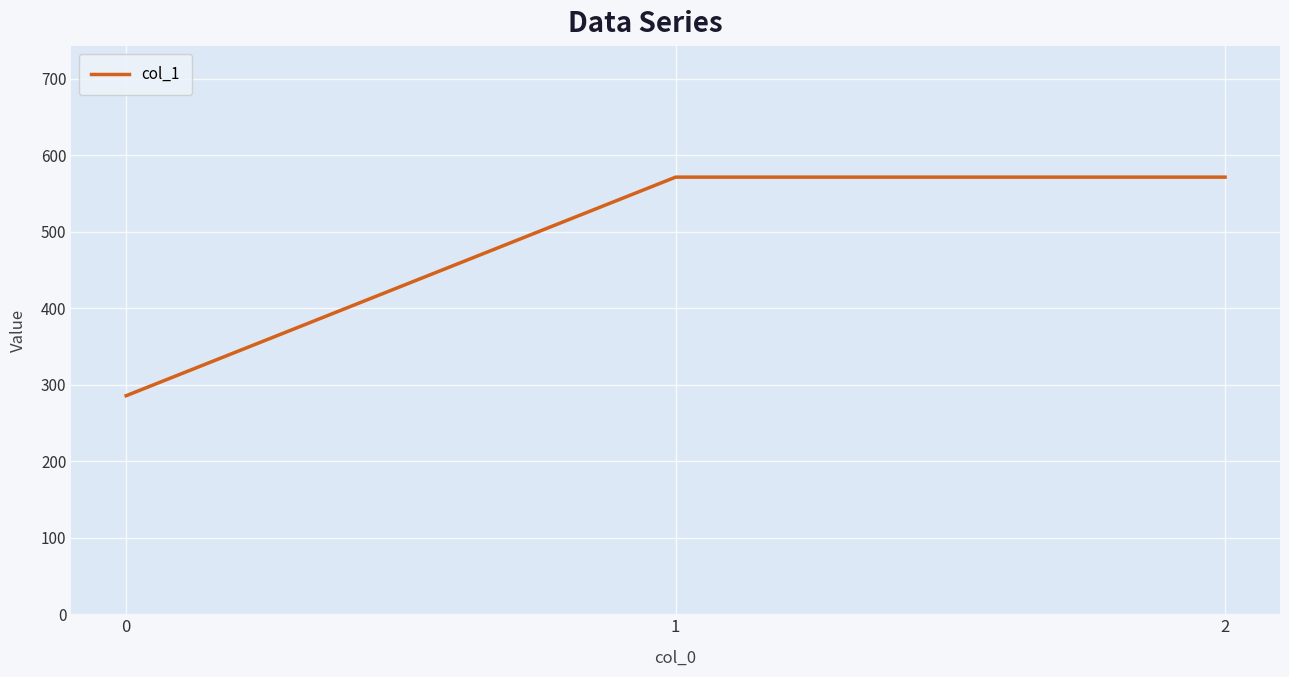

How many values exceed 571?

2